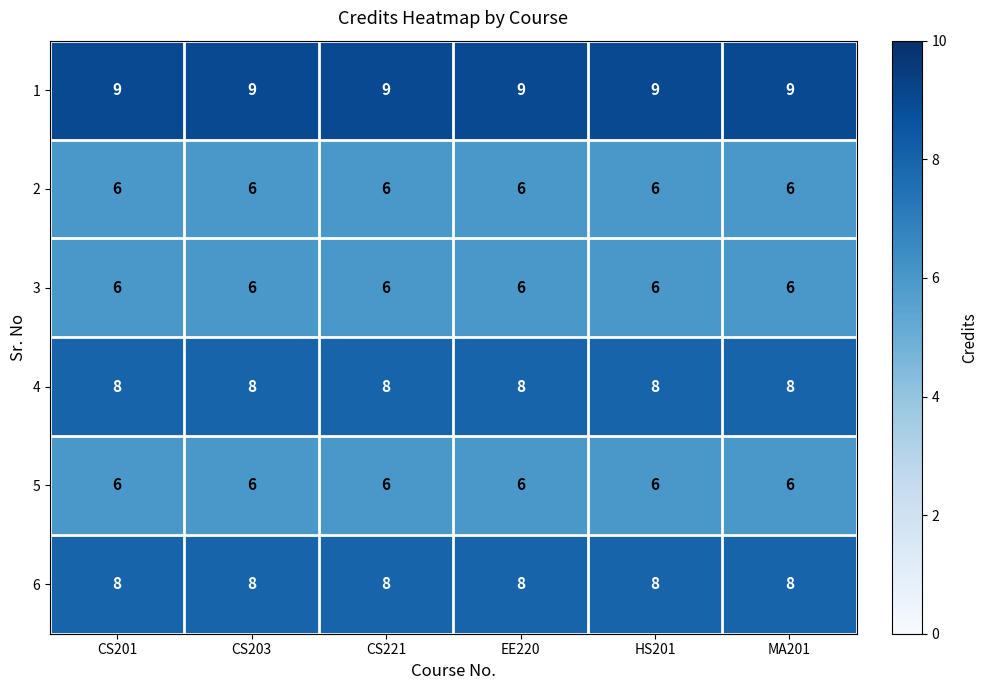

Read the 5 value at CS203.

6